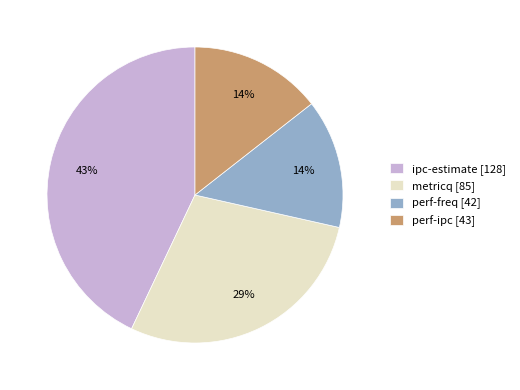

To the nearest percent, what is the combined percentage of ipc-estimate and perf-ipc?

57%